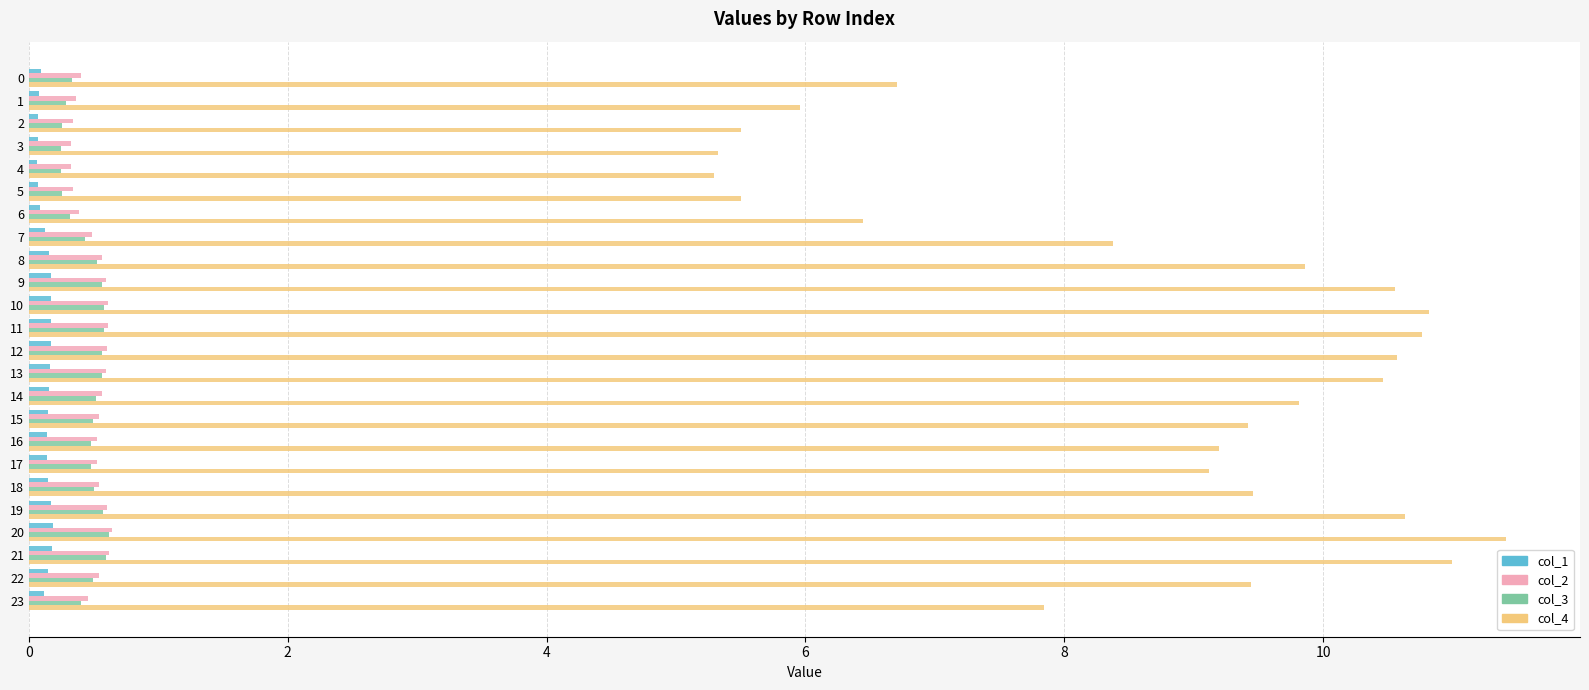

Is the value of col_1 at 2 greater than the value of col_2 at 11?

No